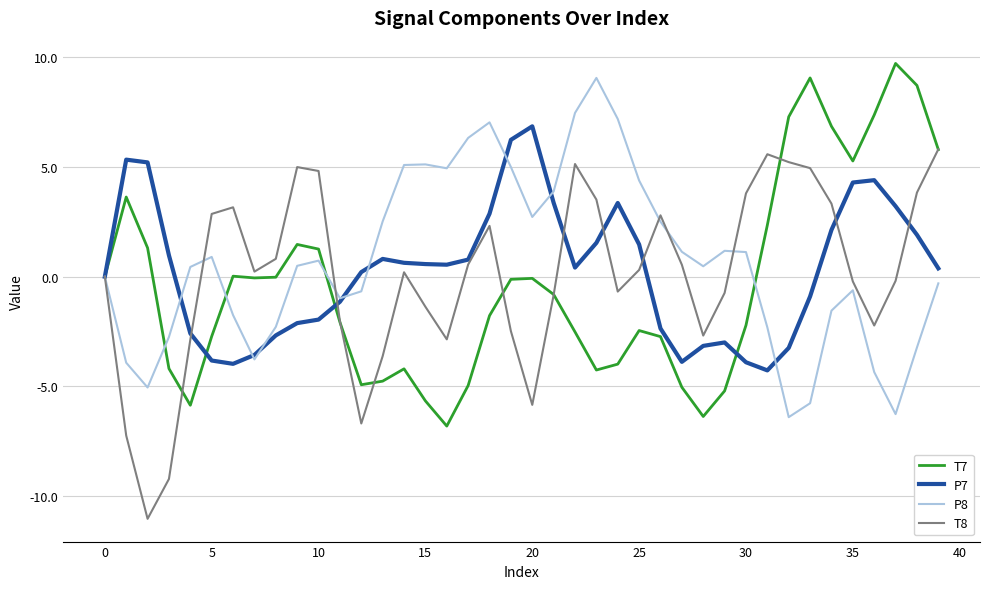

What is the maximum value for T8?

5.8